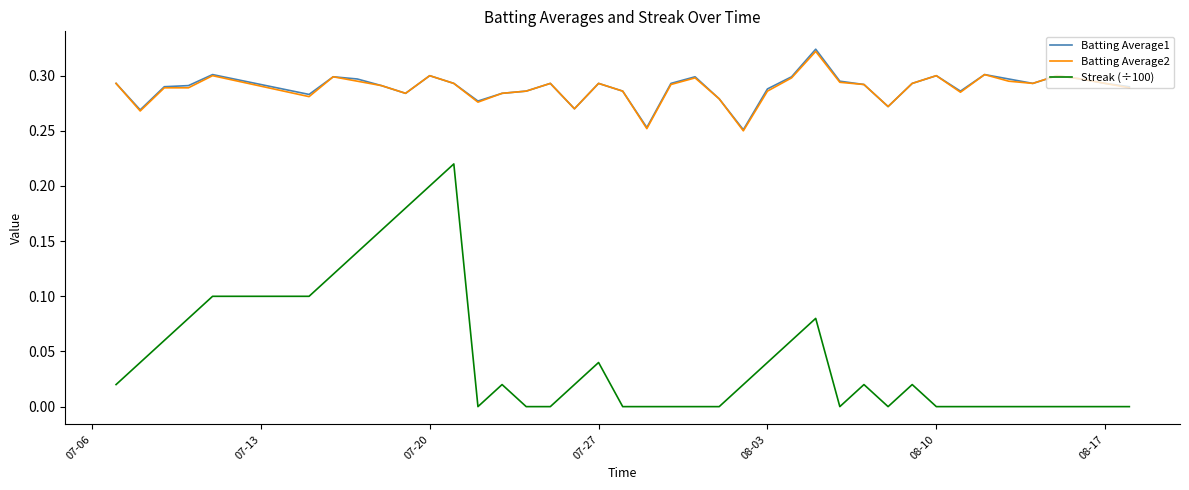

Which series has the largest range (max minus min)?

Streak (÷100)